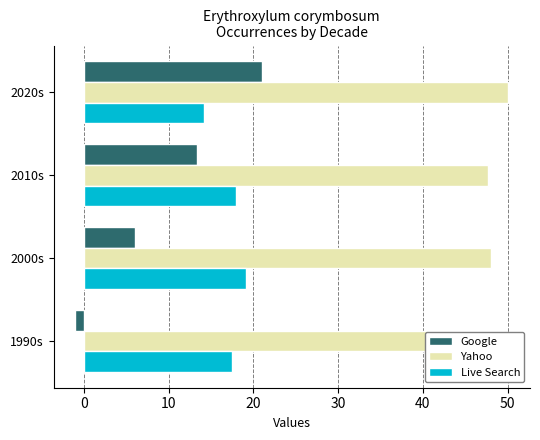

The value of Google at 2010s is 13.3. True or false?

True